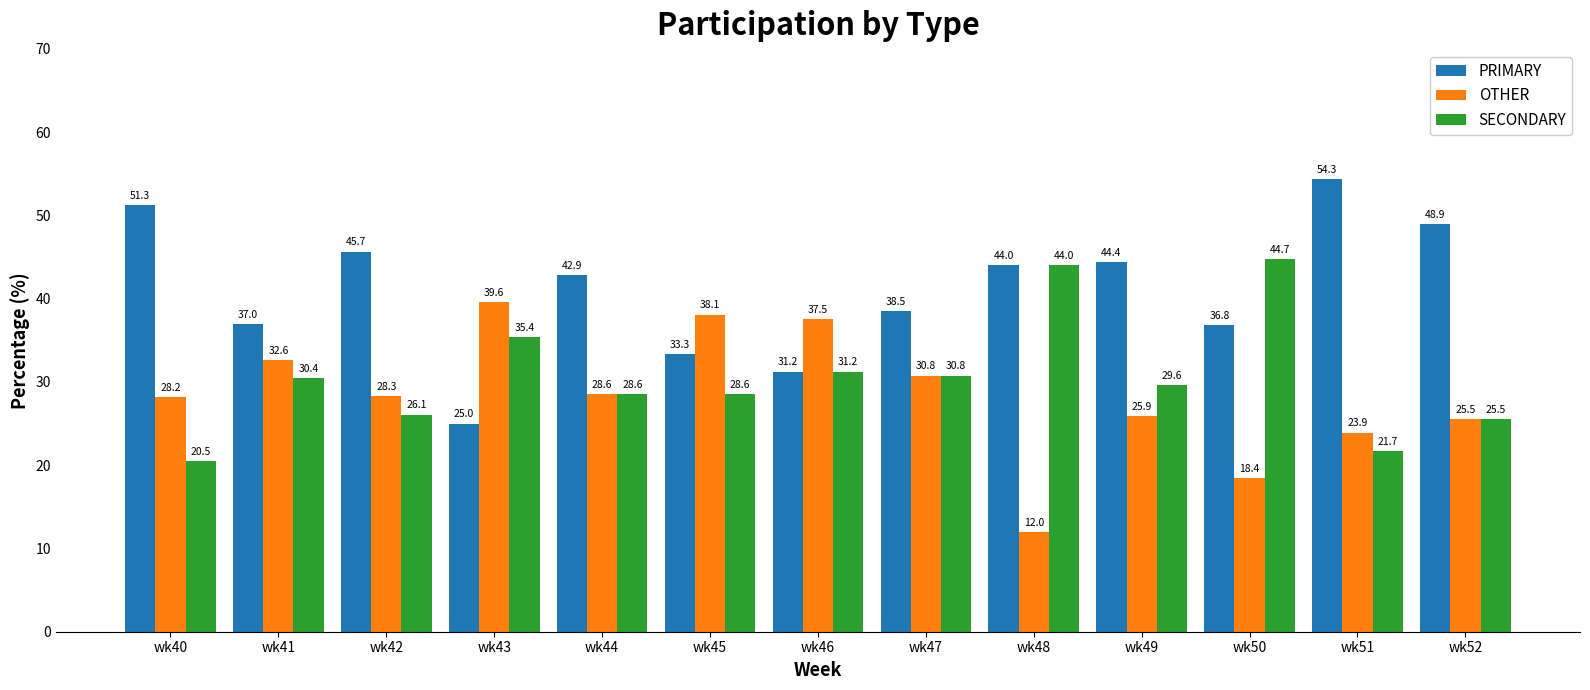

Is the value of OTHER at wk52 greater than the value of PRIMARY at wk47?

No